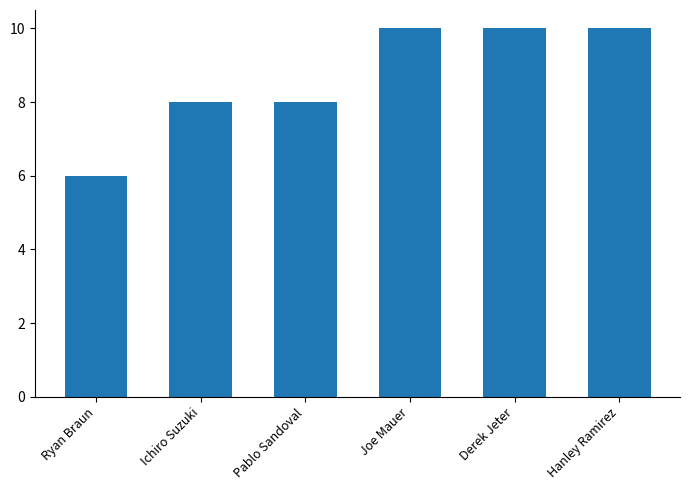

How many data points are less than 10?

3